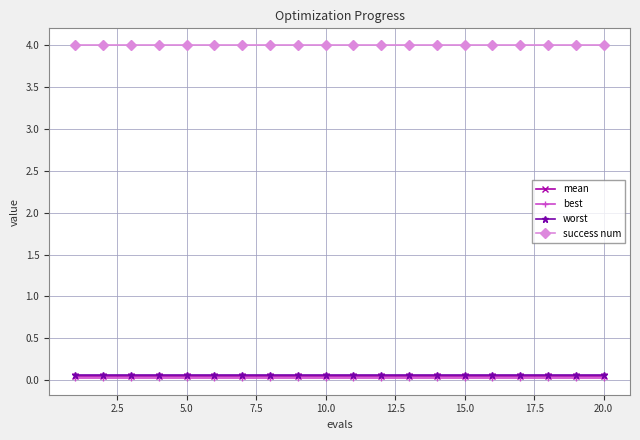

What is the maximum value shown in the chart?

4.0